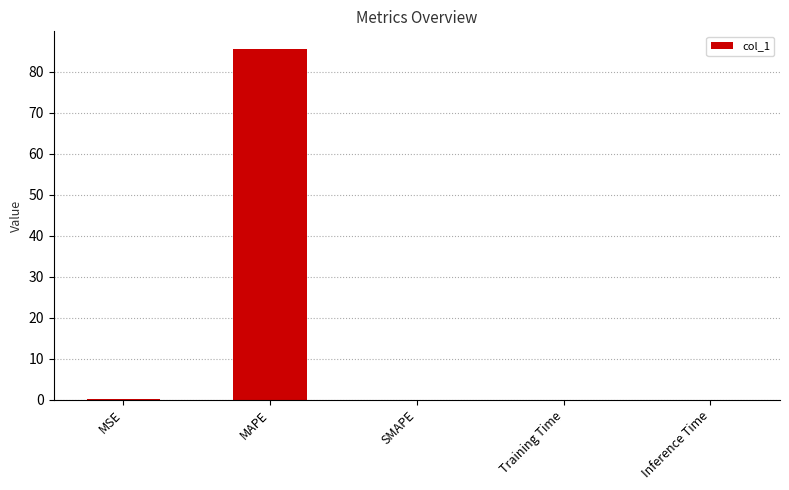

Is it true that the value at Inference Time is 0.0?

True